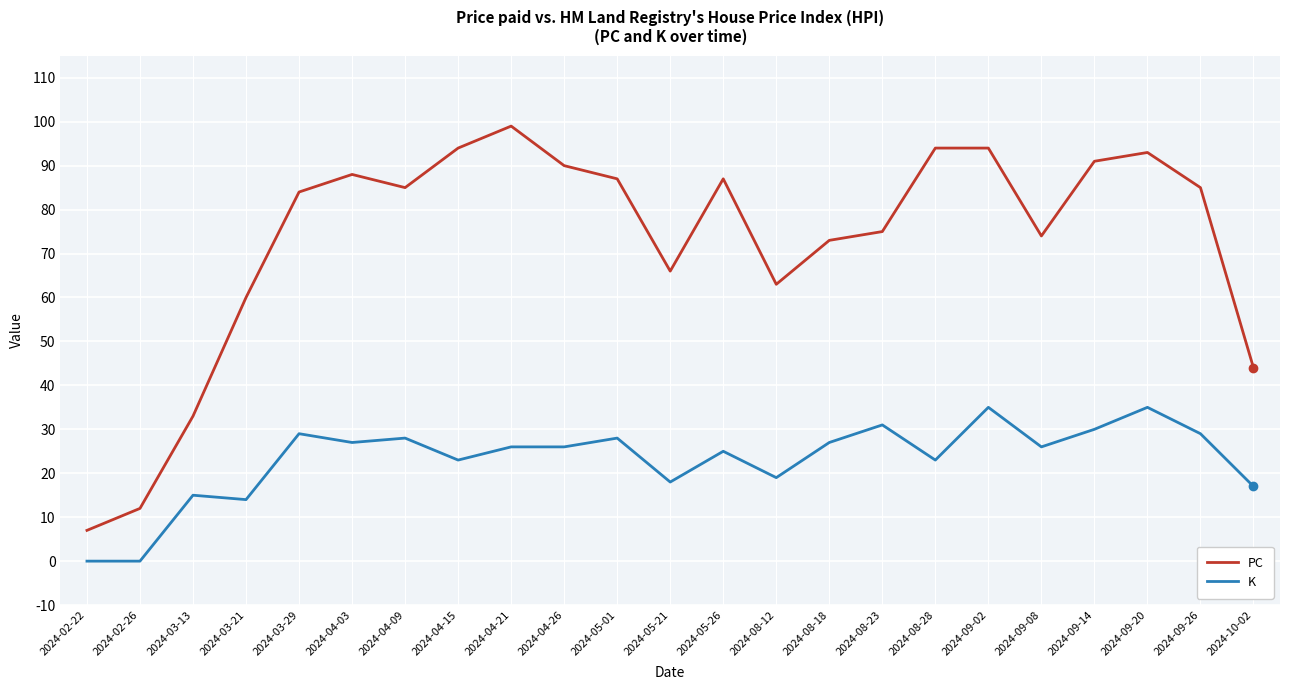

Rank the series by their average value, from lowest to highest.

K, PC